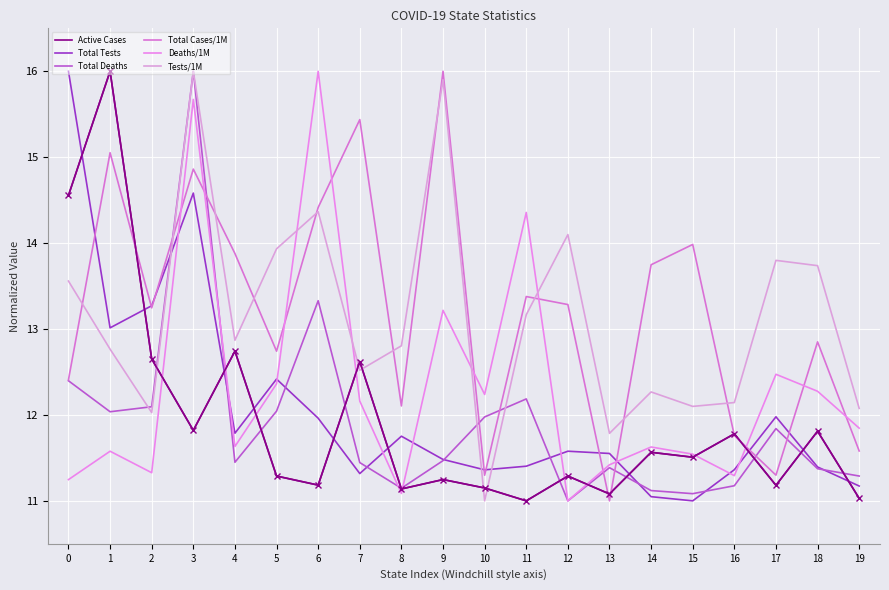

Where is the first local maximum for Tests/1M?

3